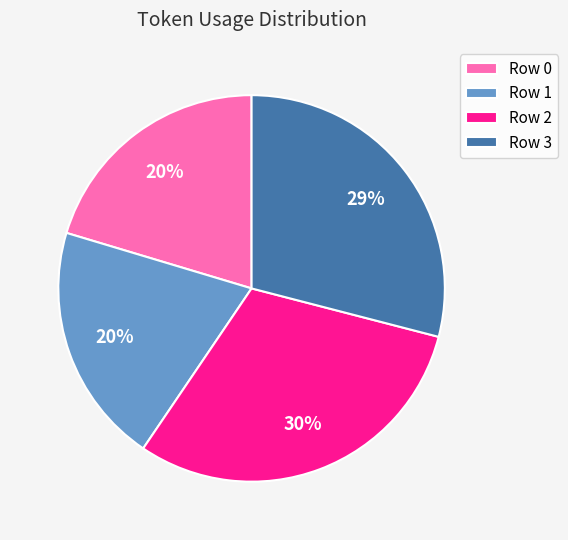

Which slice is the largest?

Row 2